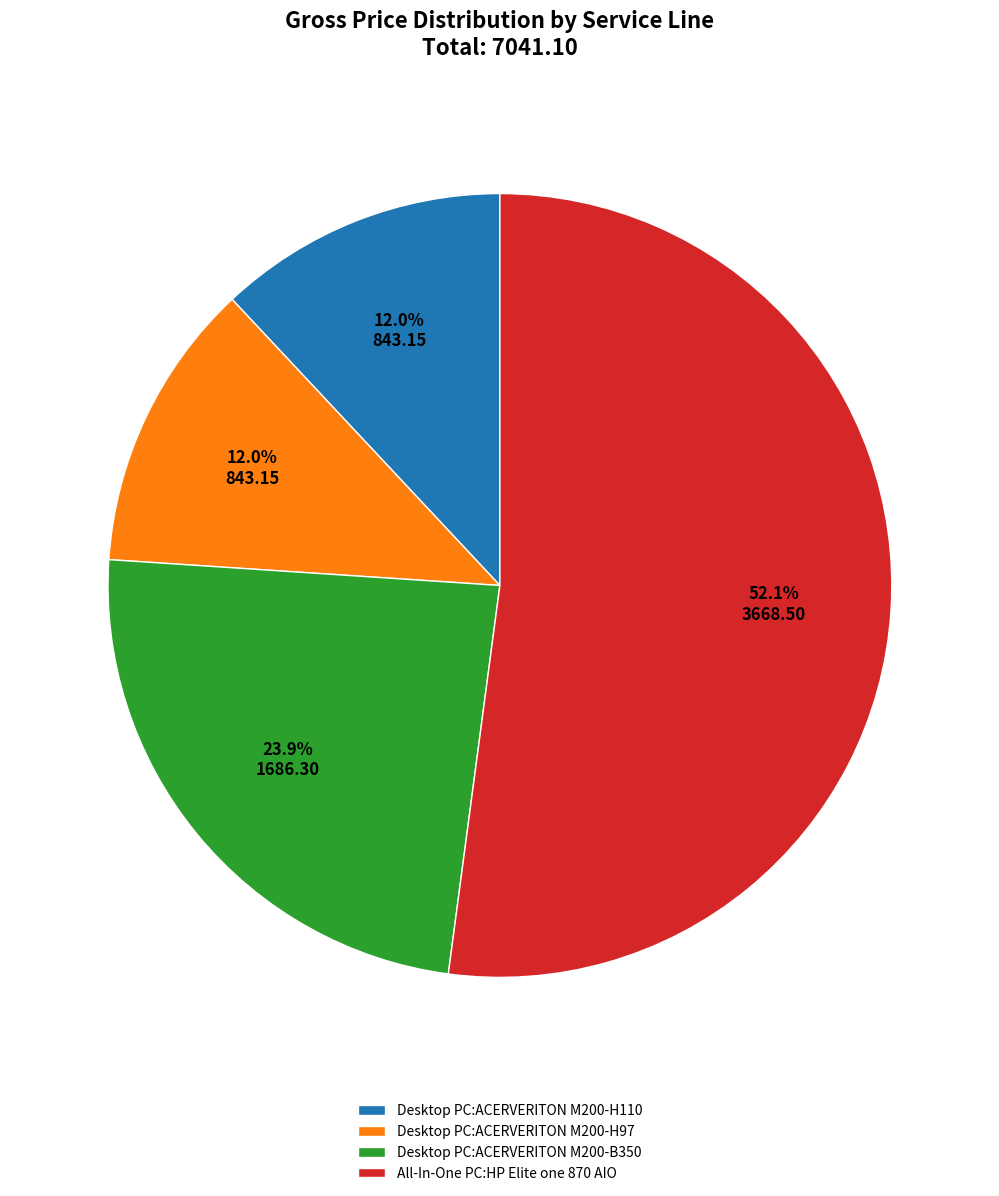

Which slice represents more than half of the pie?

All-In-One PC:HP Elite one 870 AIO